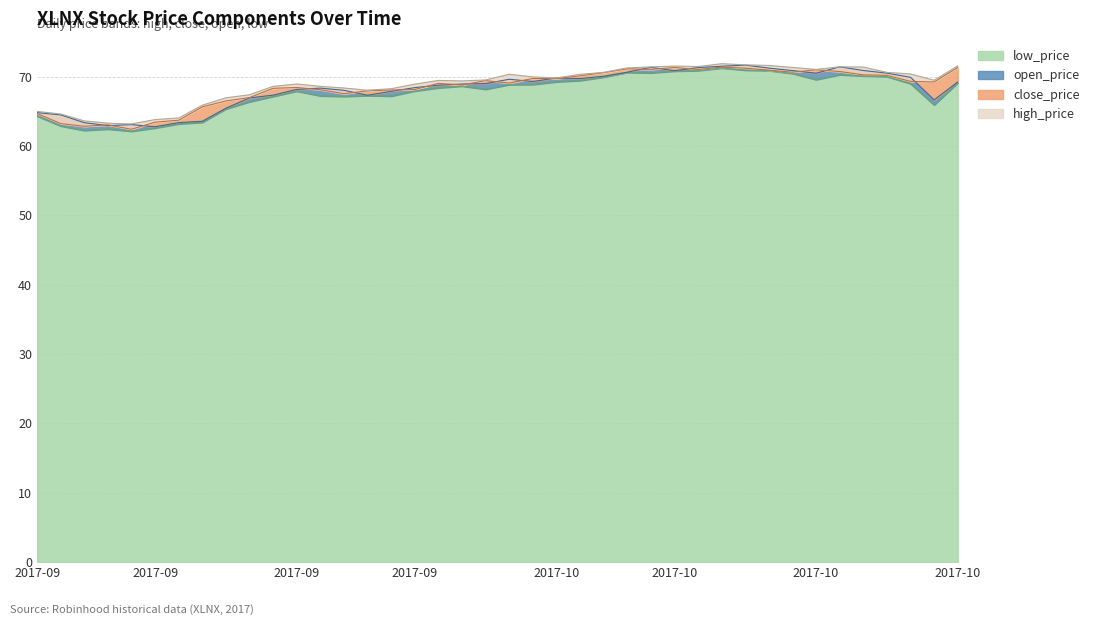

How many intersections are there between open_price and close_price?

19